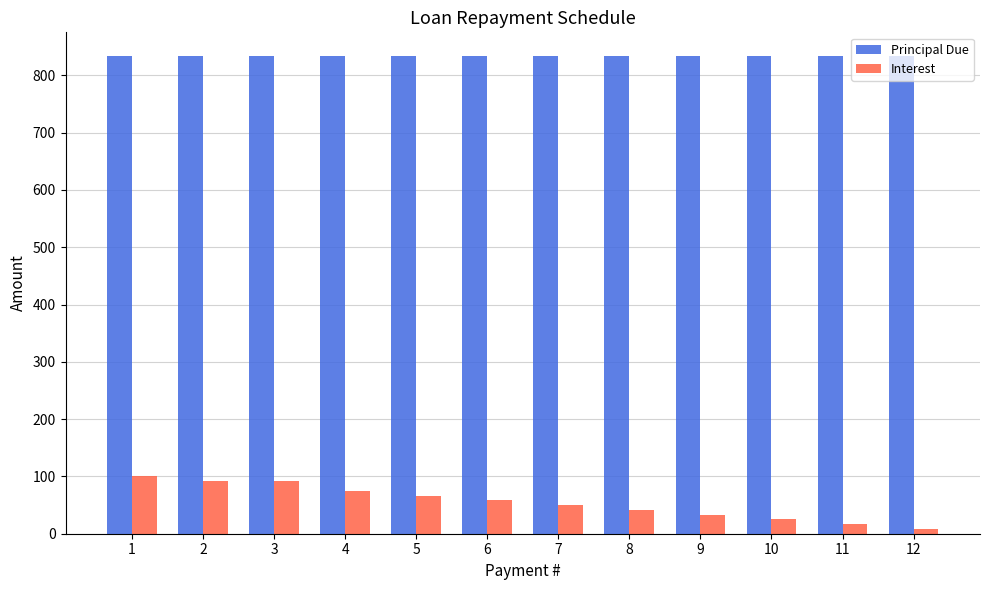

What is the difference between the highest and lowest values at 5?

766.7